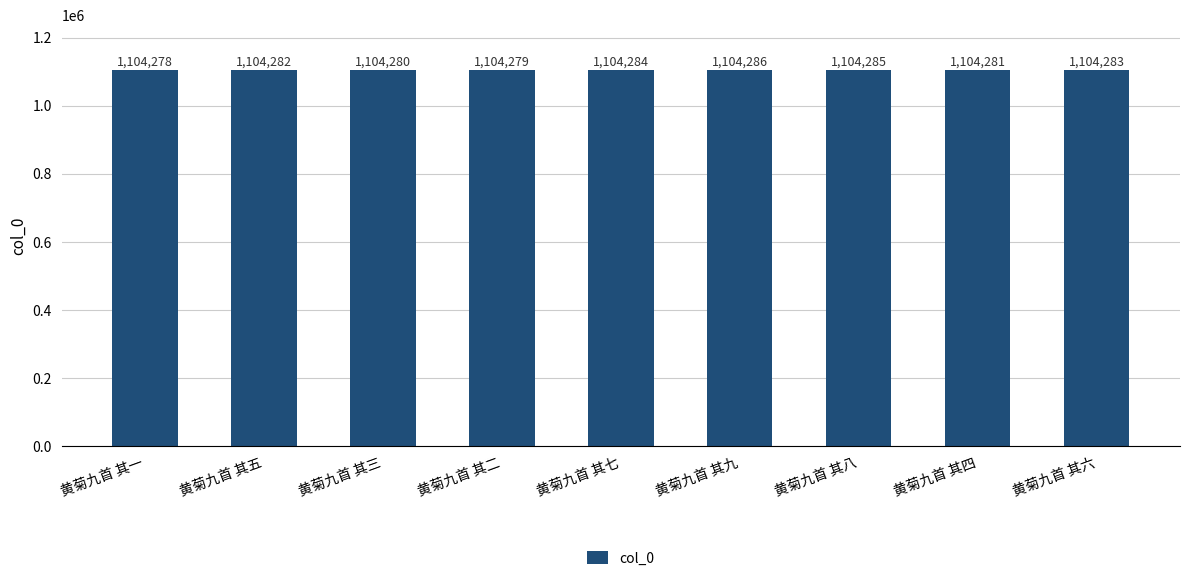

How many distinct data groups are displayed?

1